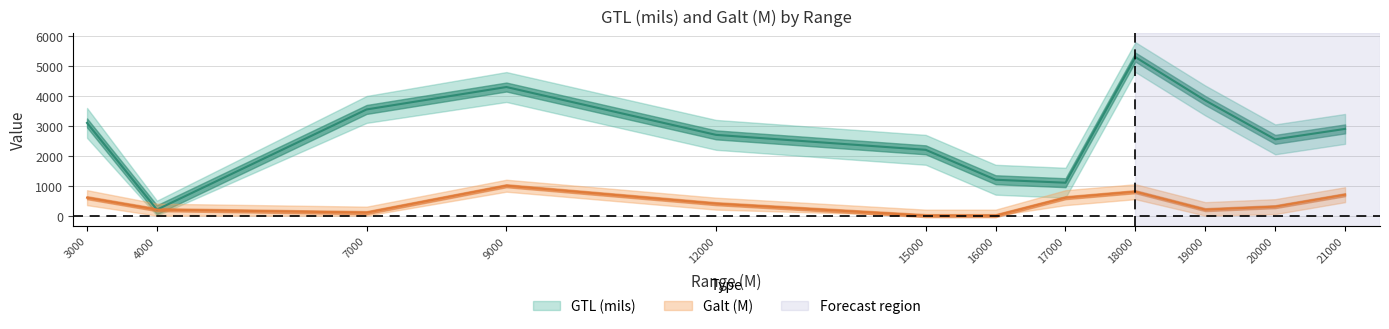

The GTL_lower series shows 917 at 17000. True or false?

False